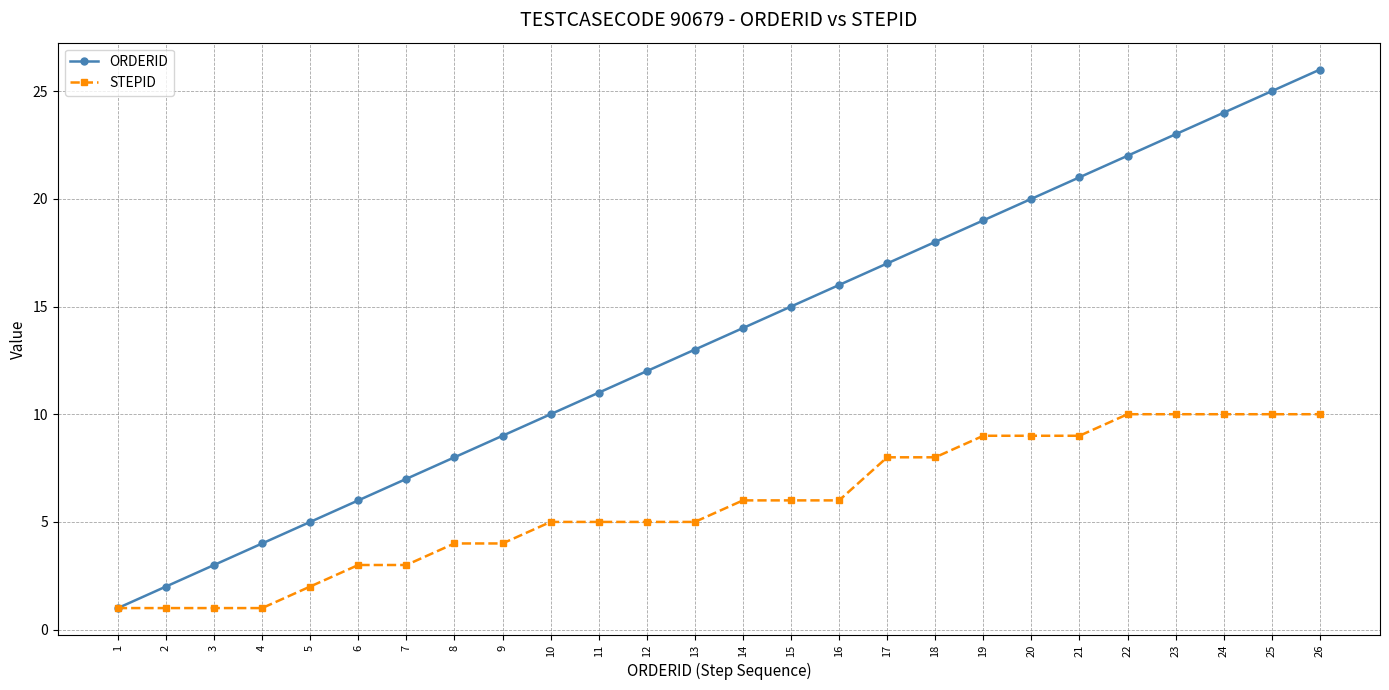

Which series has the widest spread of values?

ORDERID